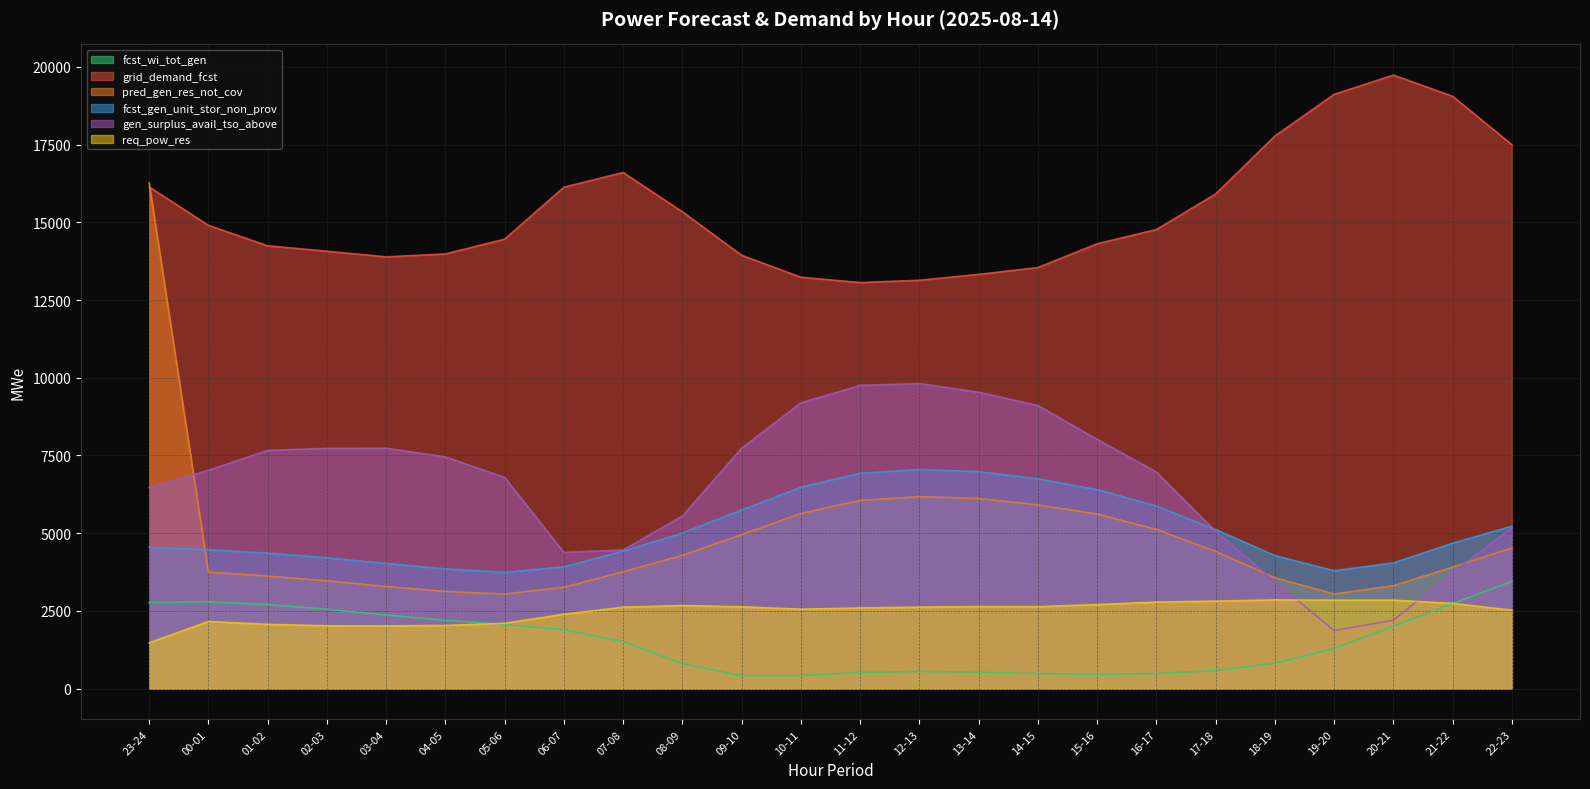

What is the difference between the maximum and minimum values in the grid_demand_fcst series?

6674